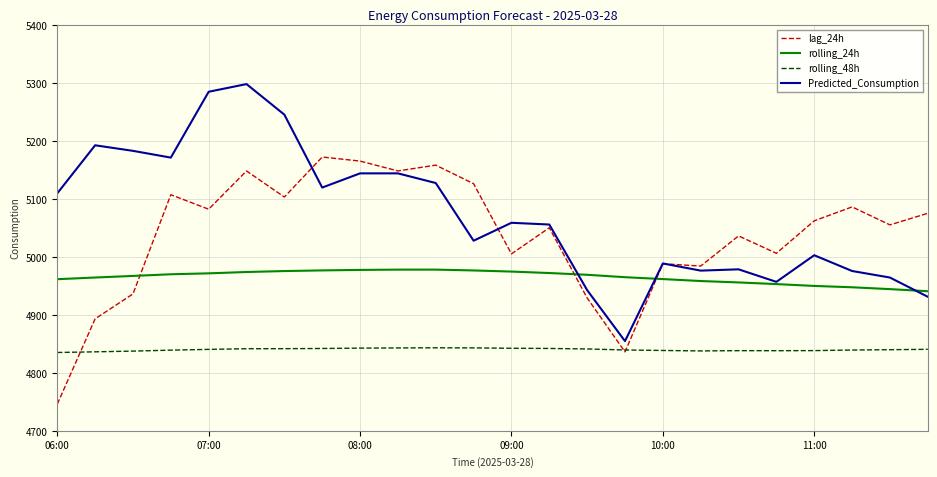

True or false: rolling_24h and rolling_48h cross at least once.

False